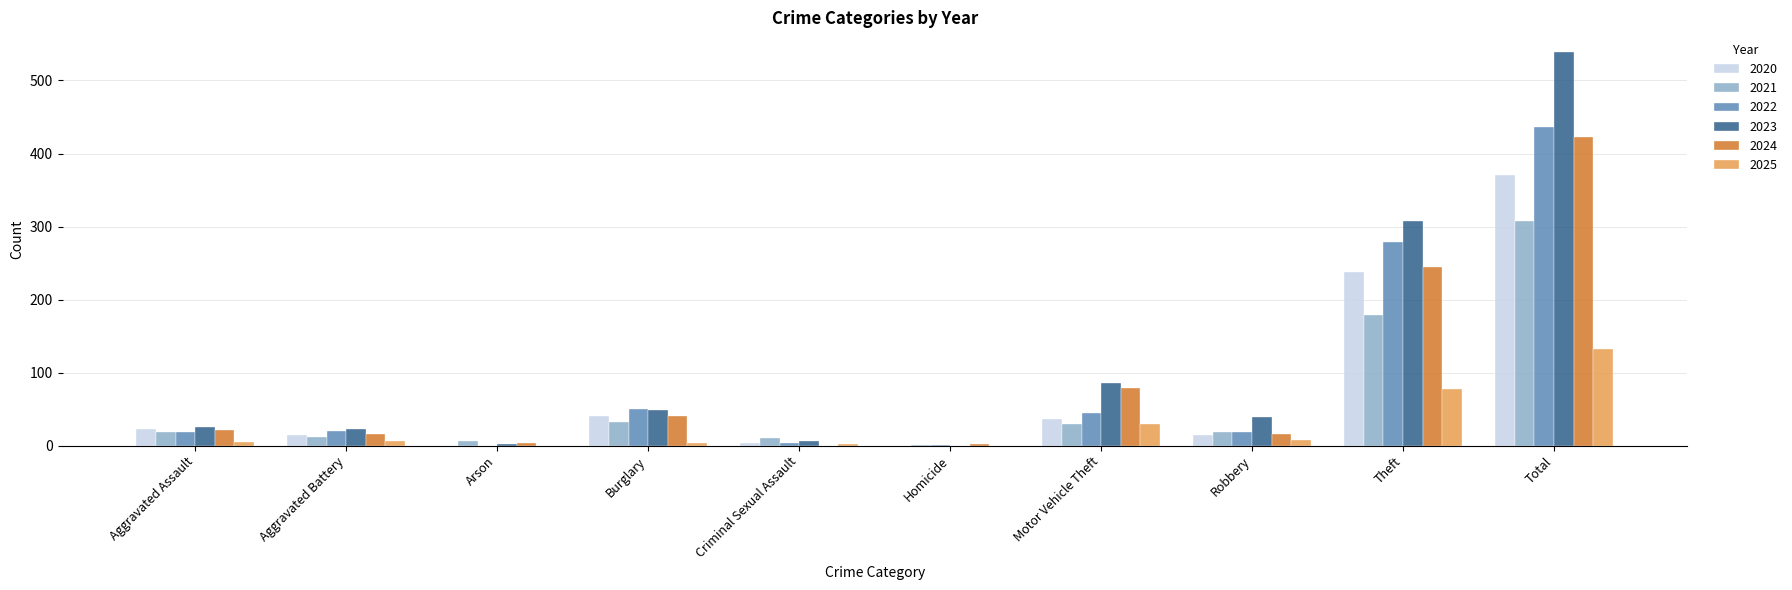

At which label does 2023 first exceed 39?

Burglary